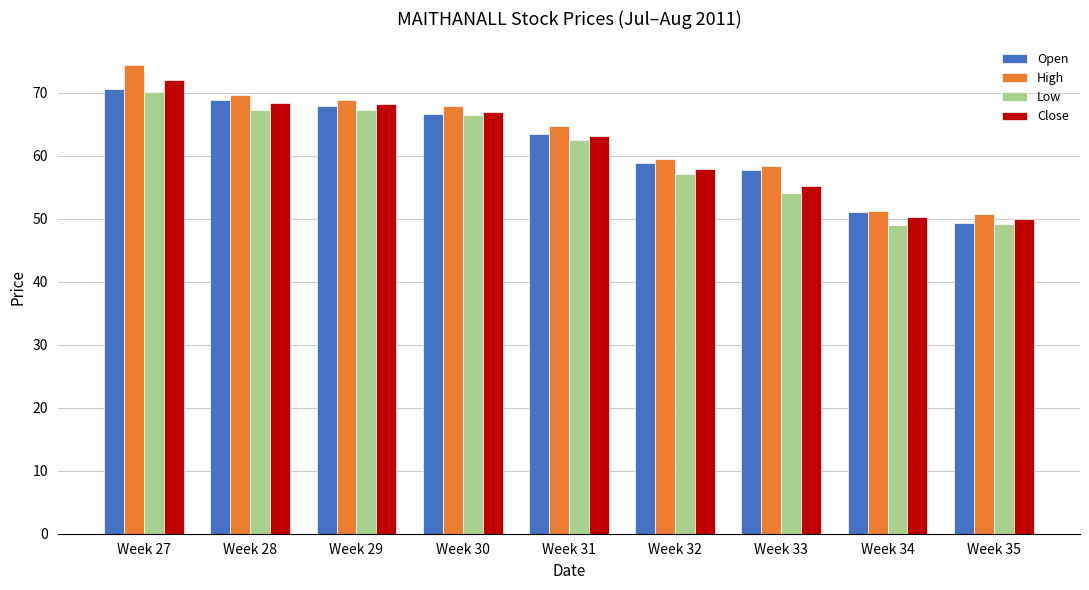

What is the spread (max minus min) of values at Week 31?

2.3